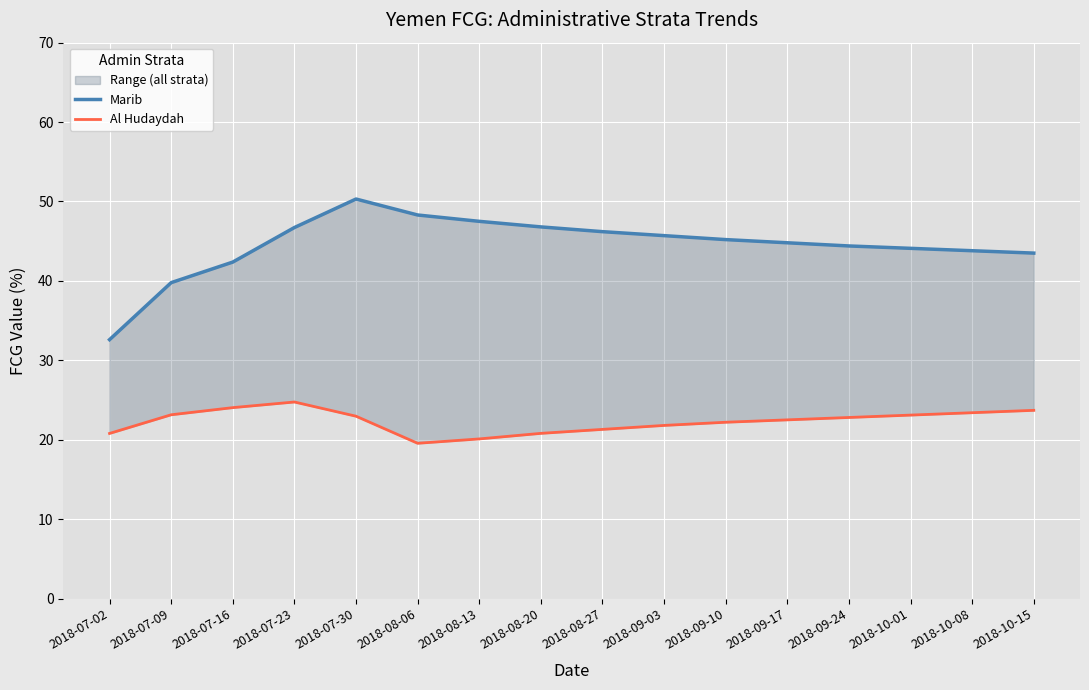

The value of Marib at 2018-07-02 is 32.6. True or false?

True